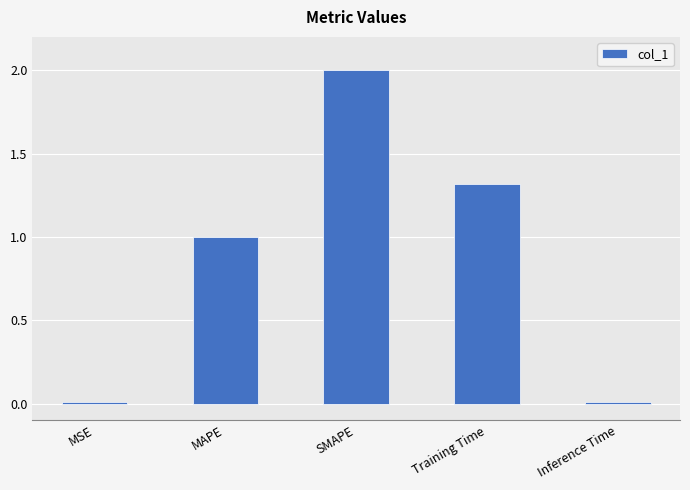

What is the sum of all values?

4.3